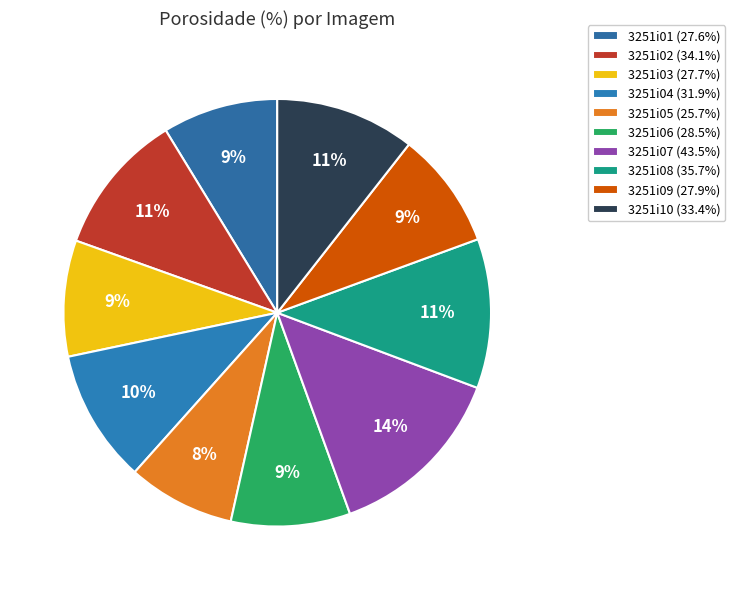

The 3251i07 slice represents 19% of the pie. True or false?

False